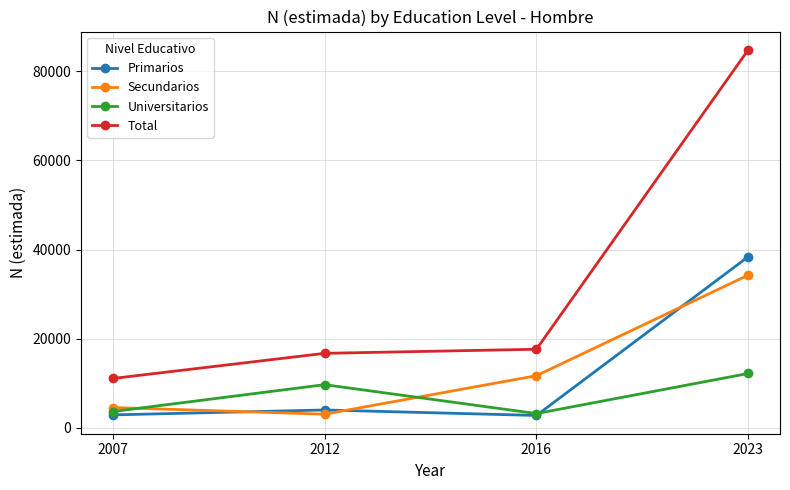

What is the value of the Secundarios point at the 3rd from the left?

11682